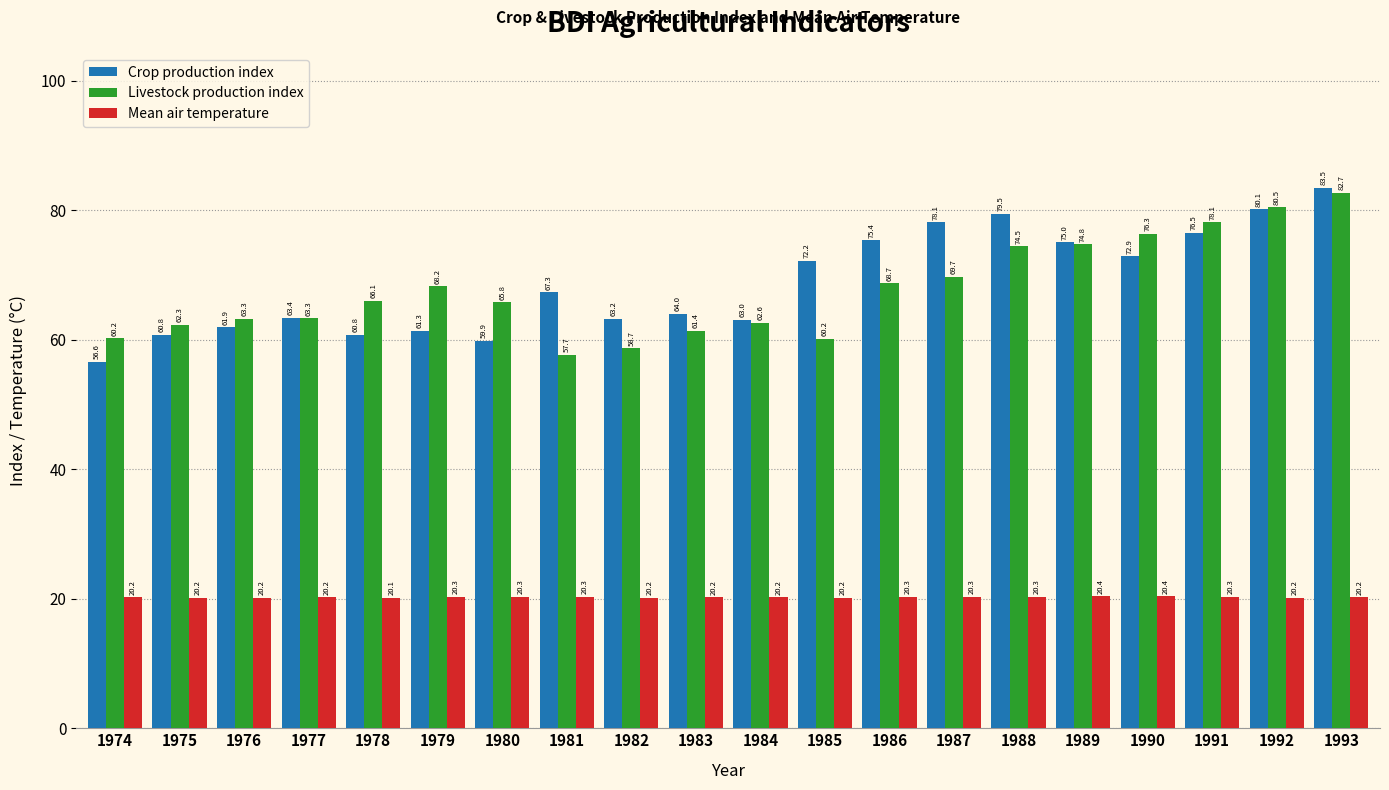

What is the difference between the Livestock production index values at 1980 and 1993?

16.9